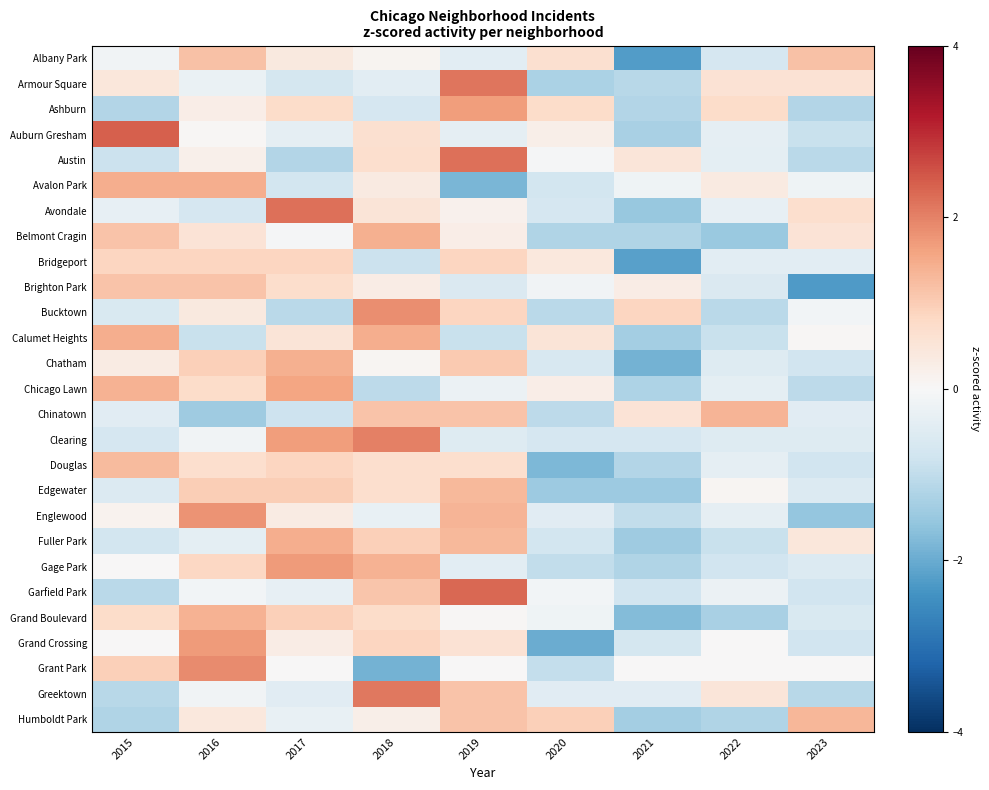

What is the minimum value shown in the chart?

-2.3